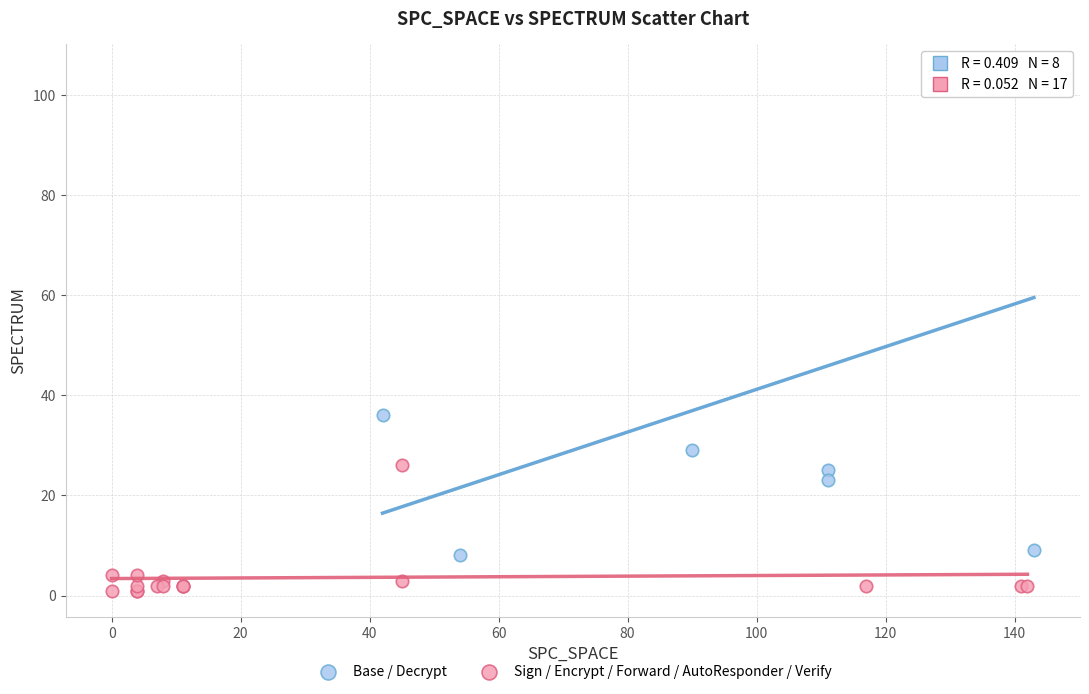

Which series reaches the maximum Y coordinate?

Base / Decrypt